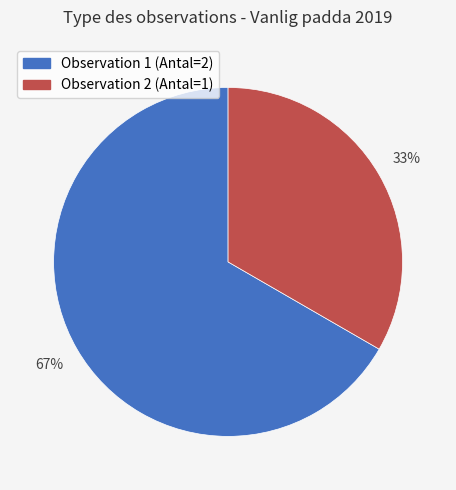

Is there a majority slice in this chart?

Yes